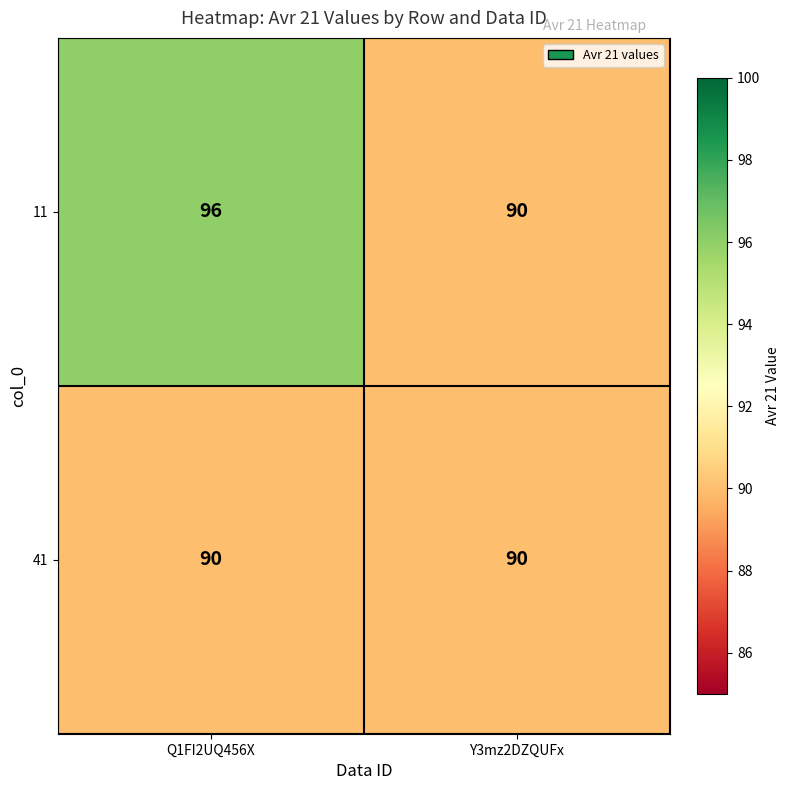

What is the total value across all series at Y3mz2DZQUFx?

180